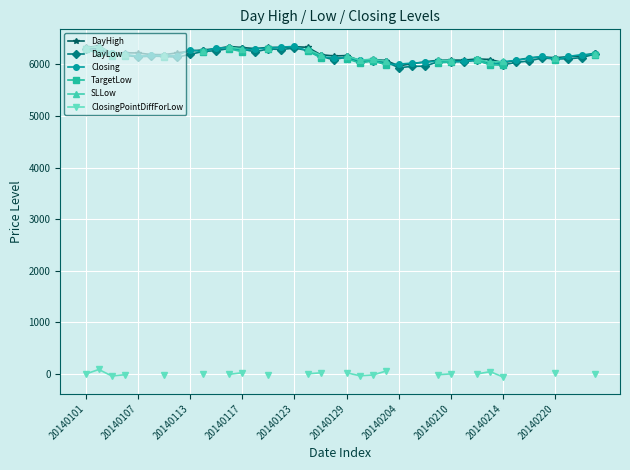

True or false: DayHigh has more than 1 interior local peaks.

True